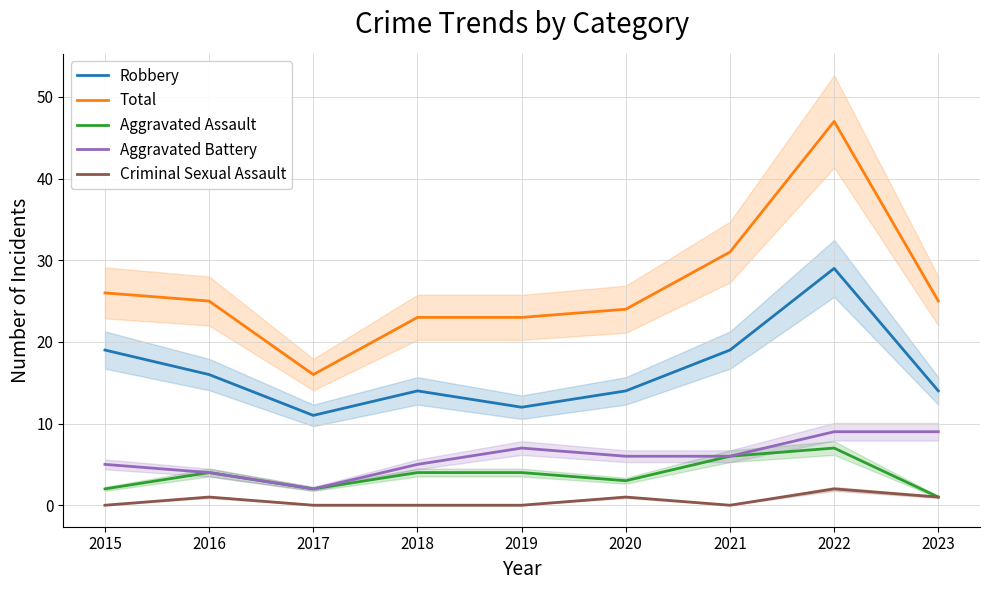

The value of Criminal Sexual Assault at 2023 is 1. True or false?

True